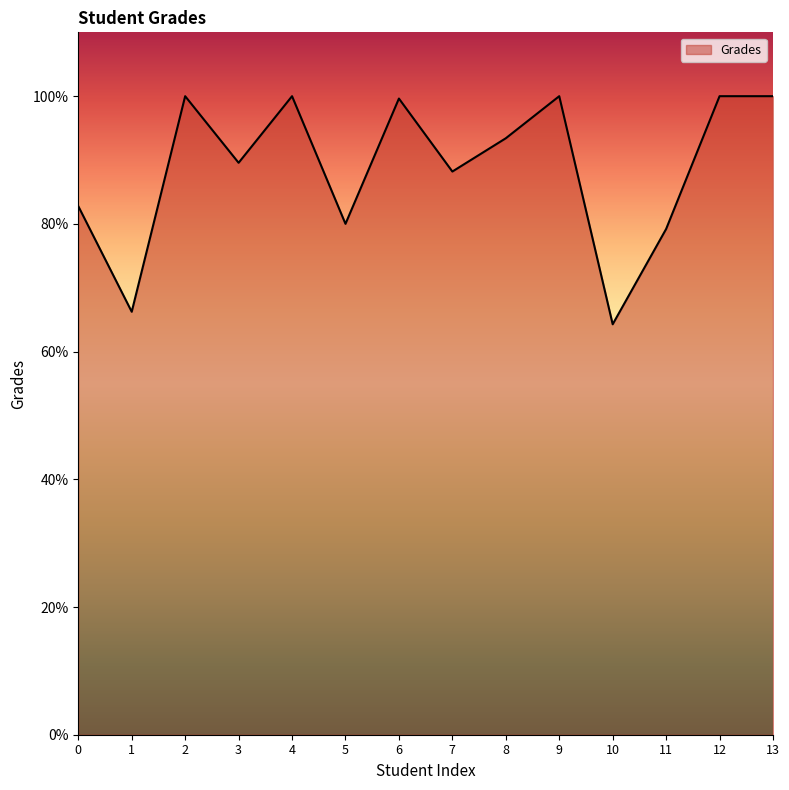

Does the chart display data point markers on the line(s)?

No